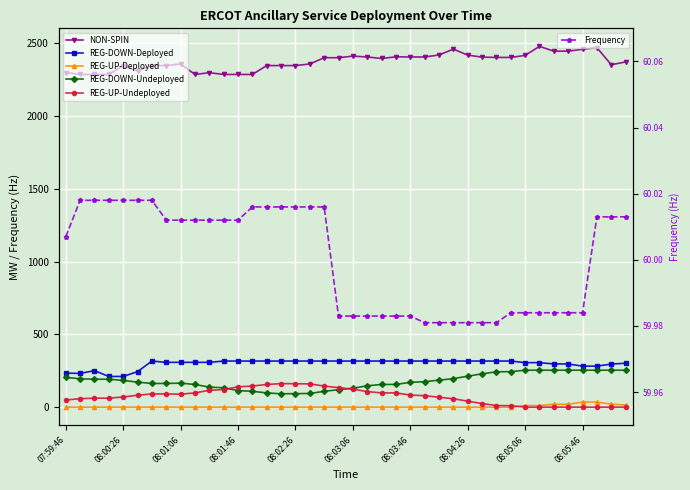

In REG-DOWN-Undeployed, how many points are lower than both neighbors (excluding endpoints)?

1